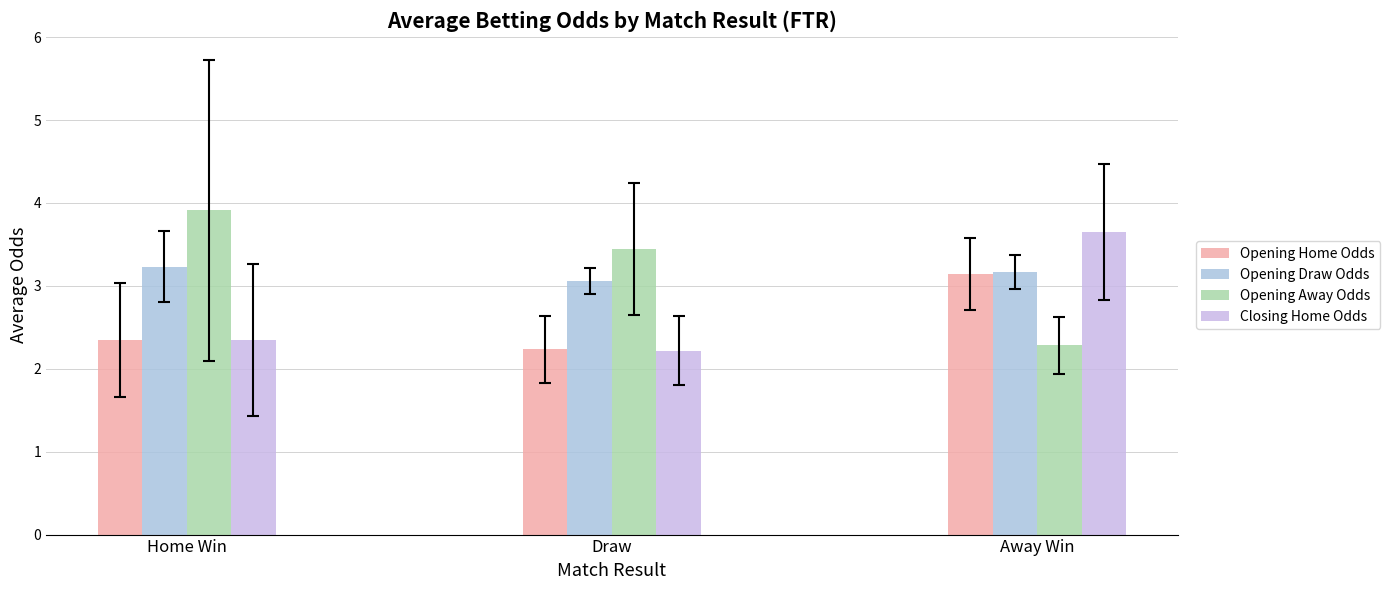

How many bars are there in each group?

4